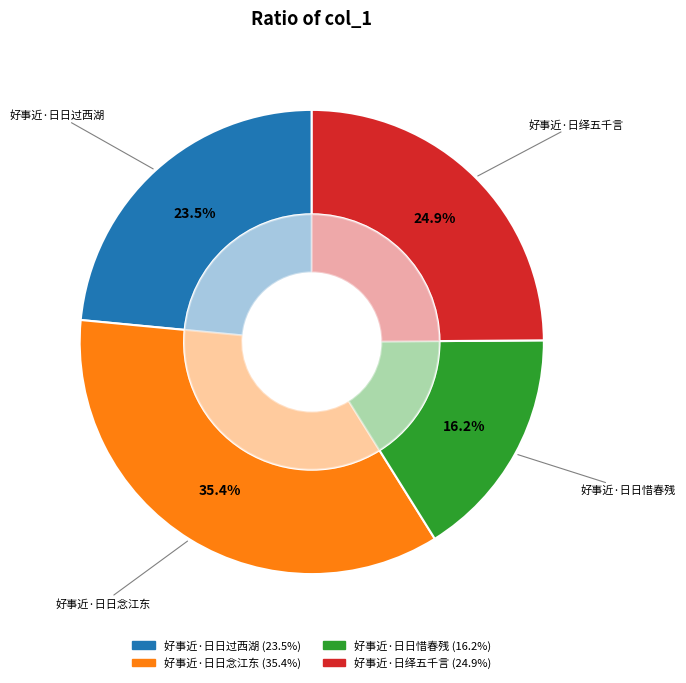

Which has a higher value, 好事近·日绎五千言 or 好事近·日日念江东?

好事近·日日念江东